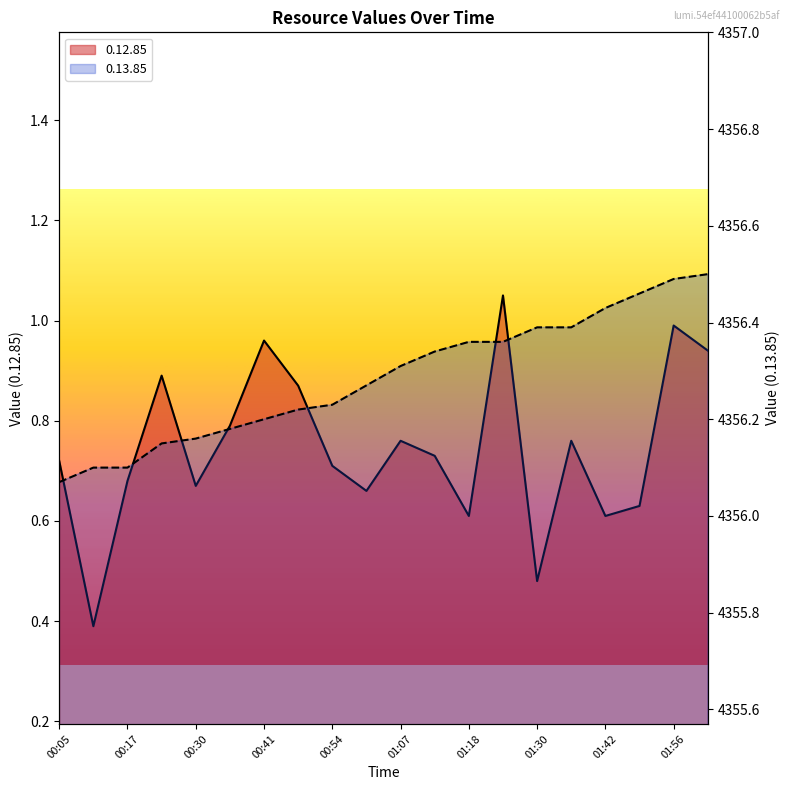

True or false: 0.13.85 and 0.12.85 cross at least once.

False